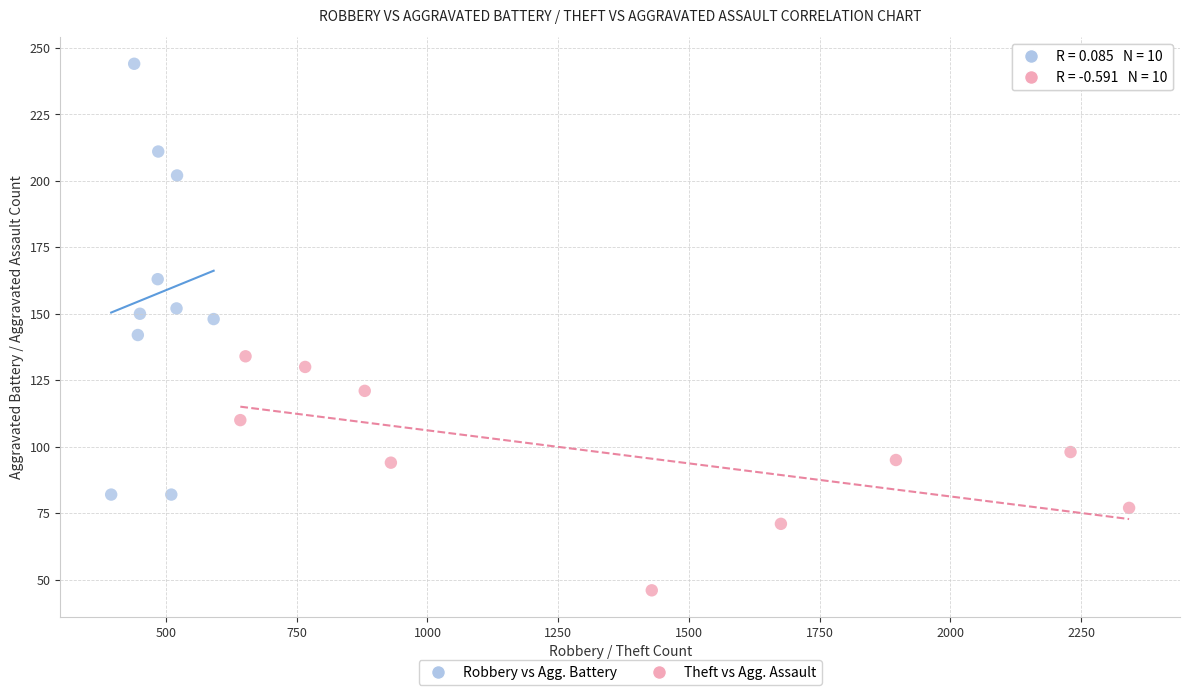

Which series contains the lowest Y value?

Theft vs Agg. Assault